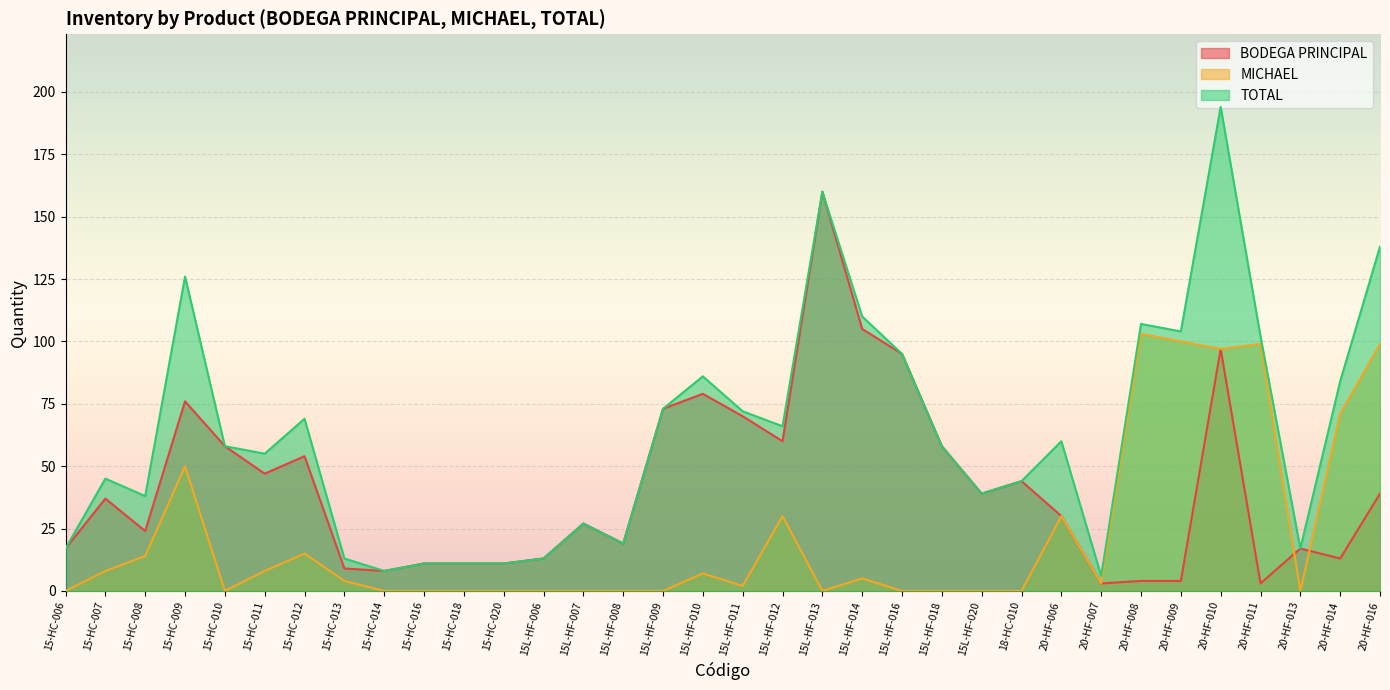

Reading left to right, list all the values displayed in this chart.

BODEGA PRINCIPAL: 15-HC-006=17	15-HC-007=37	15-HC-008=24	15-HC-009=76	15-HC-010=58	15-HC-011=47	15-HC-012=54	15-HC-013=9	15-HC-014=8	15-HC-016=11	15-HC-018=11	15-HC-020=11	15L-HF-006=13	15L-HF-007=27	15L-HF-008=19	15L-HF-009=73	15L-HF-010=79	15L-HF-011=70	15L-HF-012=60	15L-HF-013=160	15L-HF-014=105	15L-HF-016=95	15L-HF-018=58	15L-HF-020=39	18-HC-010=44	20-HF-006=30	20-HF-007=3	20-HF-008=4	20-HF-009=4	20-HF-010=97	20-HF-011=3	20-HF-013=17	20-HF-014=13	20-HF-016=39
MICHAEL: 15-HC-006=0	15-HC-007=8	15-HC-008=14	15-HC-009=50	15-HC-010=0	15-HC-011=8	15-HC-012=15	15-HC-013=4	15-HC-014=0	15-HC-016=0	15-HC-018=0	15-HC-020=0	15L-HF-006=0	15L-HF-007=0	15L-HF-008=0	15L-HF-009=0	15L-HF-010=7	15L-HF-011=2	15L-HF-012=30	15L-HF-013=0	15L-HF-014=5	15L-HF-016=0	15L-HF-018=0	15L-HF-020=0	18-HC-010=0	20-HF-006=30	20-HF-007=3	20-HF-008=103	20-HF-009=100	20-HF-010=97	20-HF-011=99	20-HF-013=0	20-HF-014=71	20-HF-016=99
TOTAL: 15-HC-006=17	15-HC-007=45	15-HC-008=38	15-HC-009=126	15-HC-010=58	15-HC-011=55	15-HC-012=69	15-HC-013=13	15-HC-014=8	15-HC-016=11	15-HC-018=11	15-HC-020=11	15L-HF-006=13	15L-HF-007=27	15L-HF-008=19	15L-HF-009=73	15L-HF-010=86	15L-HF-011=72	15L-HF-012=66	15L-HF-013=160	15L-HF-014=110	15L-HF-016=95	15L-HF-018=58	15L-HF-020=39	18-HC-010=44	20-HF-006=60	20-HF-007=6	20-HF-008=107	20-HF-009=104	20-HF-010=194	20-HF-011=102	20-HF-013=17	20-HF-014=84	20-HF-016=138